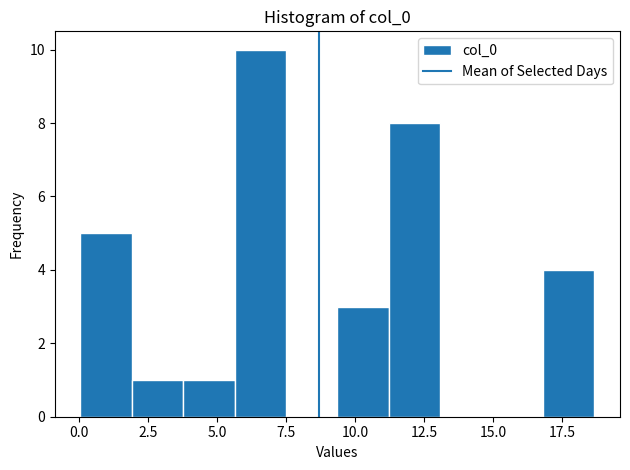

Around what value on the x-axis is the tallest bar? Give the approximate position of its centre, as read against the axis.

6.5